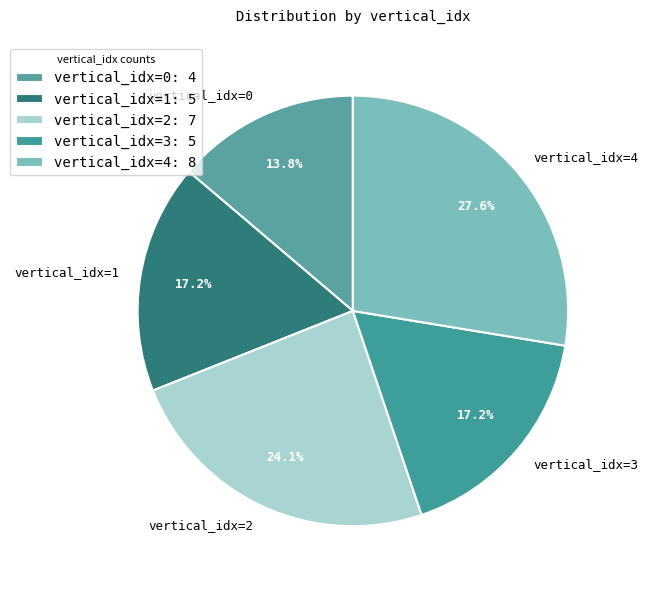

Approximately how many times larger is the value at vertical_idx=2 compared to vertical_idx=0?

1.7